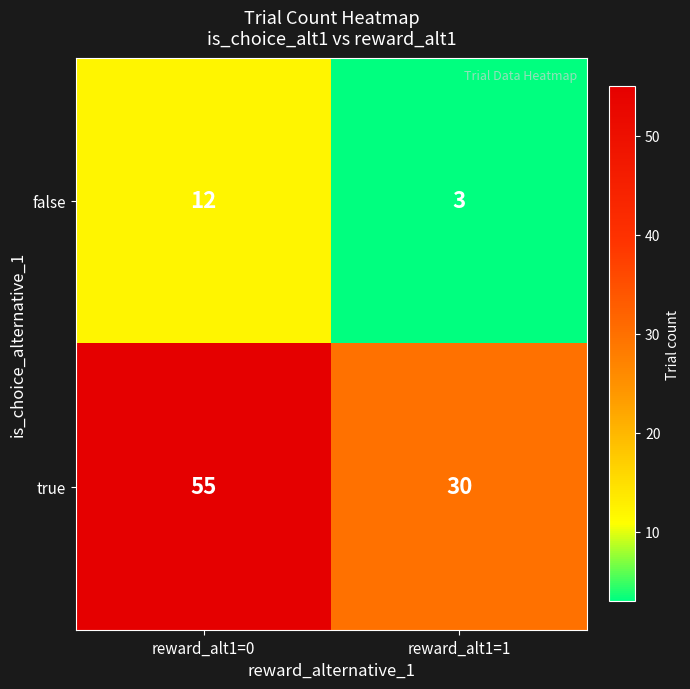

List the series in order of their peak value, lowest first.

false, true